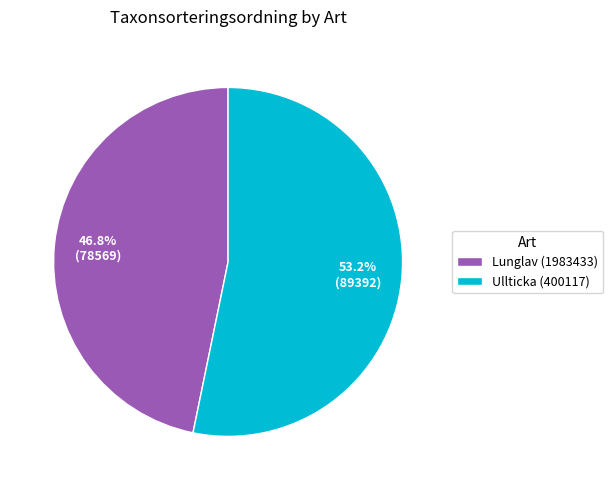

Does any single category account for the majority?

Yes